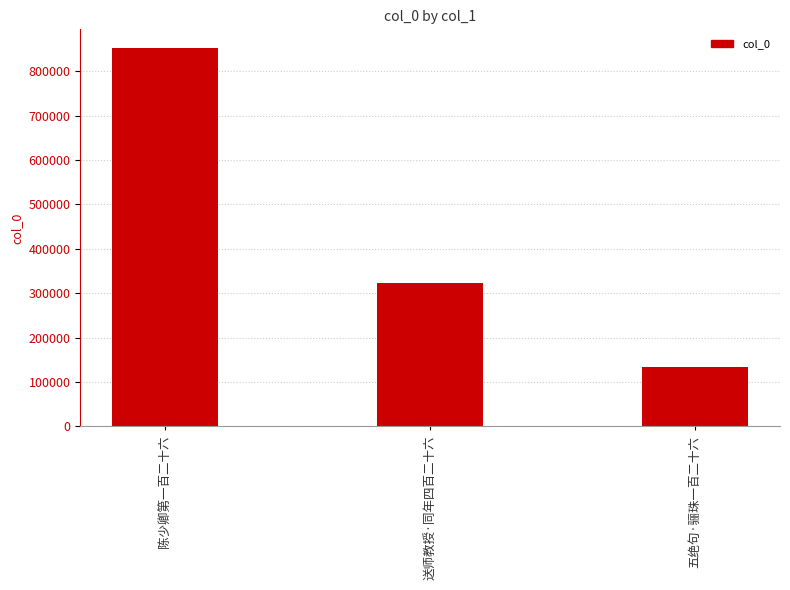

What is the ratio of the value at 陈少卿第一百二十六 to the value at 送师教授·同年四百二十六?

2.6